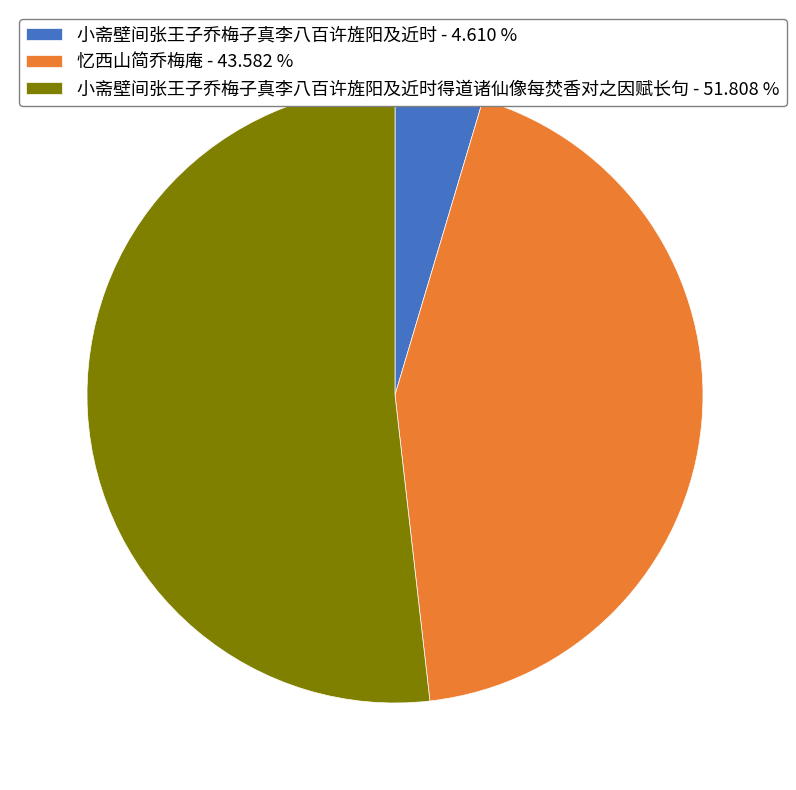

Rank the categories by value from lowest to highest.

小斋壁间张王子乔梅子真李八百许旌阳及近时 - 4.610 %, 忆西山简乔梅庵 - 43.582 %, 小斋壁间张王子乔梅子真李八百许旌阳及近时得道诸仙像每焚香对之因赋长句 - 51.808 %